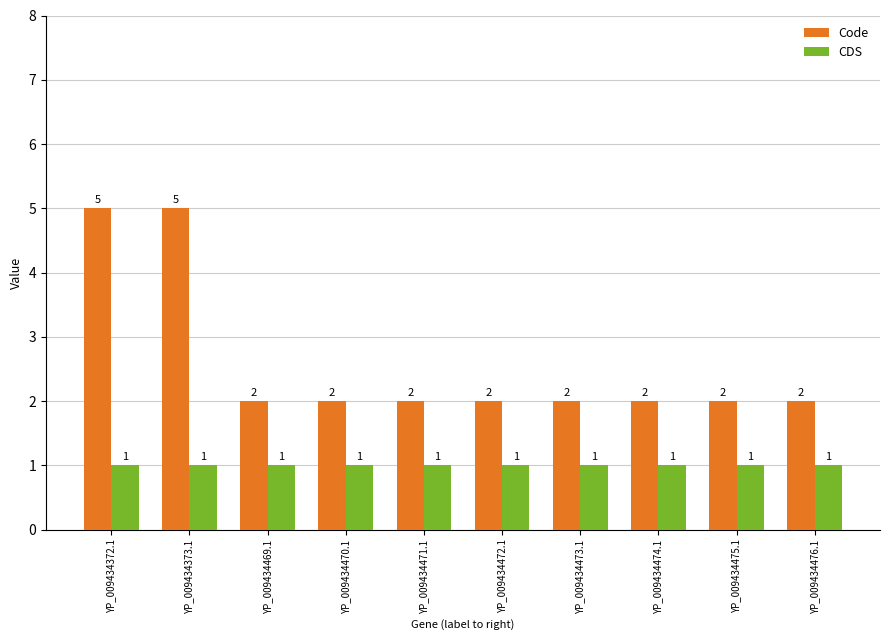

What is the minimum value shown in the chart?

1